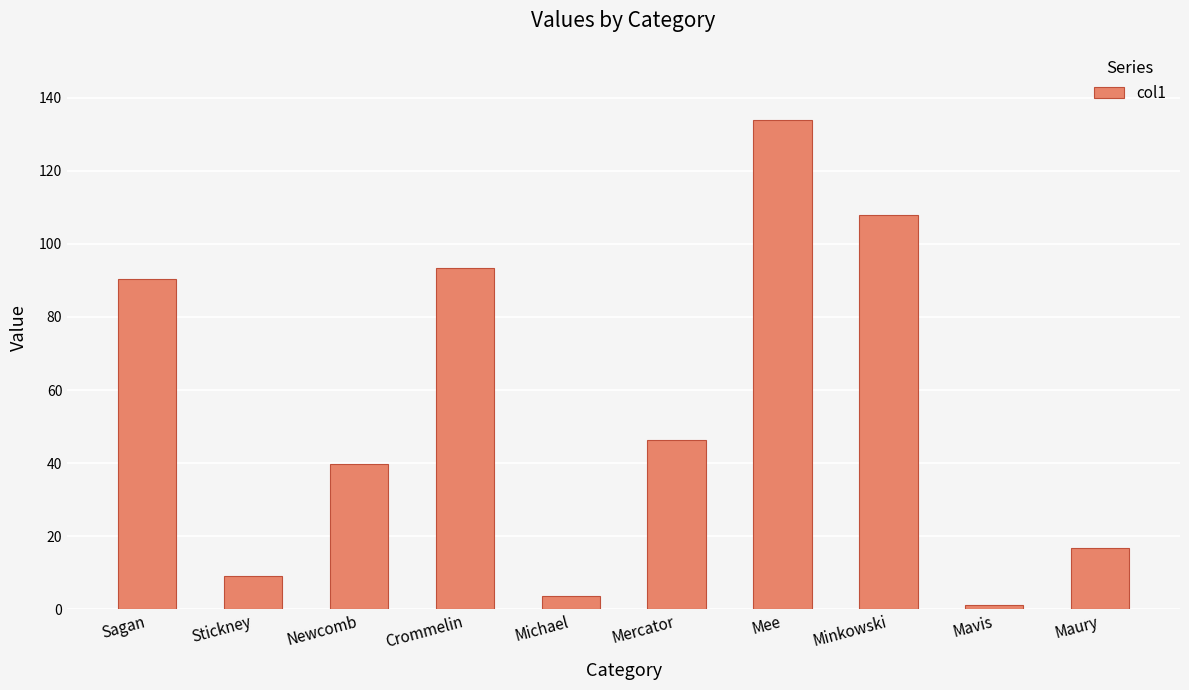

Reading left to right, list all the values displayed in this chart.

90.3	9.0	39.8	93.5	3.5	46.3	134.0	108.0	1.1	16.6